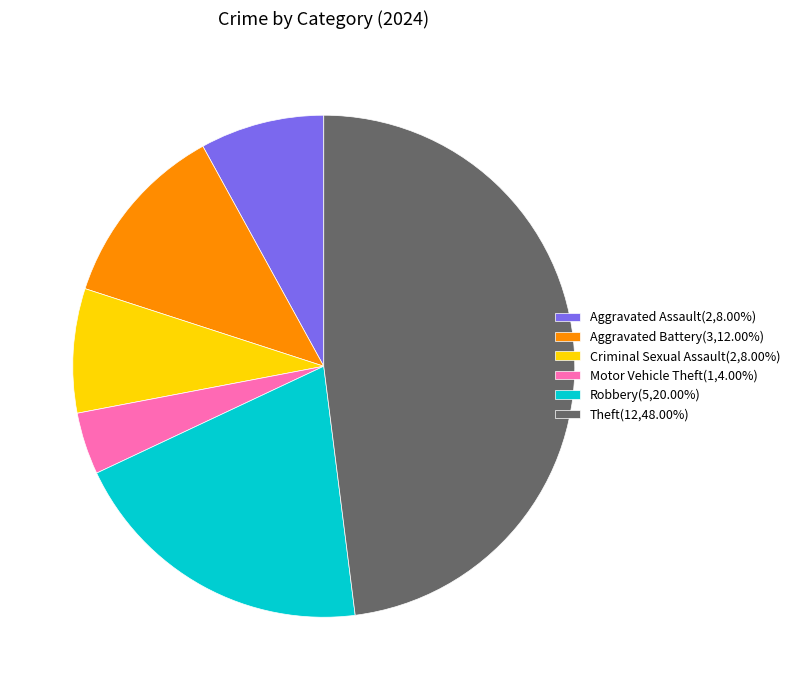

Is it true that Aggravated Battery is 12% of the pie?

True